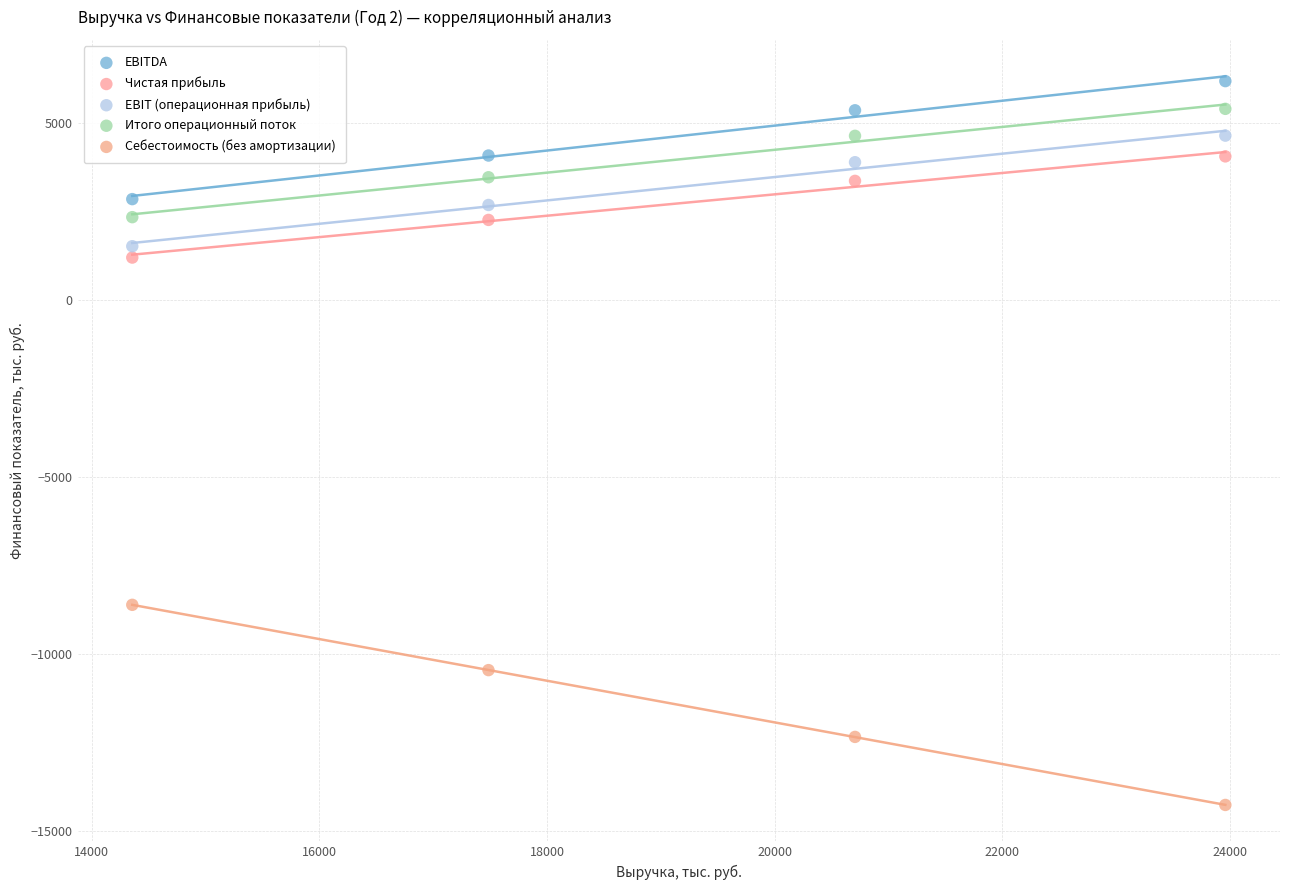

Which series reaches the minimum Y coordinate?

Себестоимость (без амортизации)